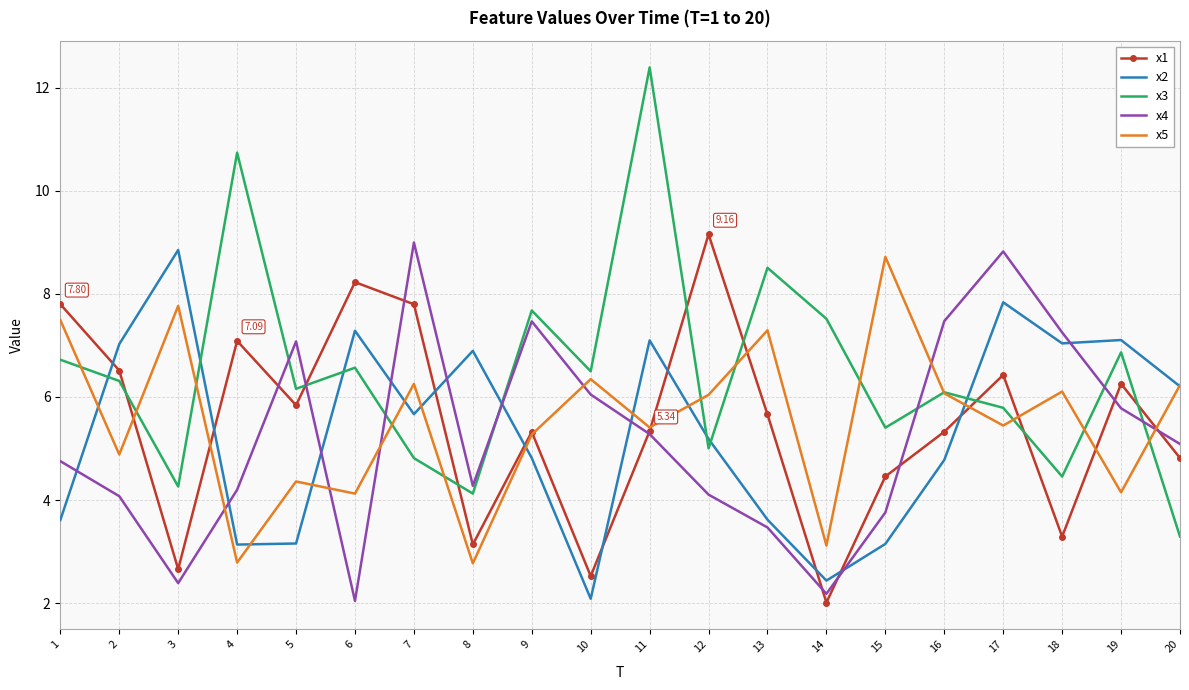

What is the spread (max minus min) of values at 20?

2.9